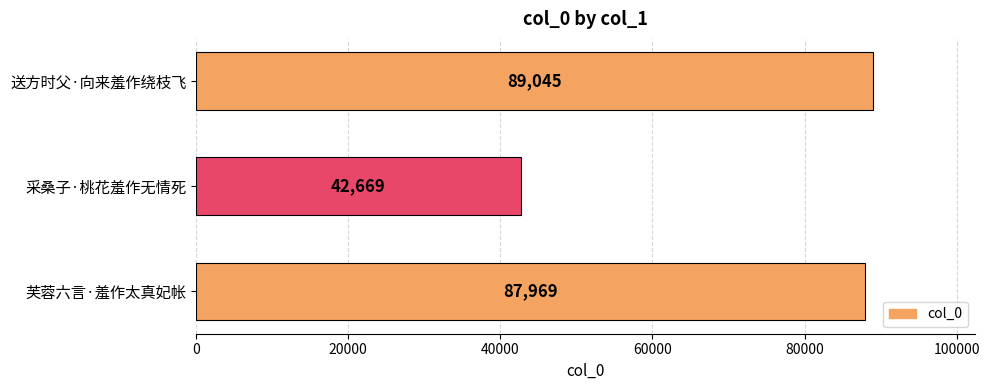

At which label is the value closest to 65857?

芙蓉六言·羞作太真妃帐